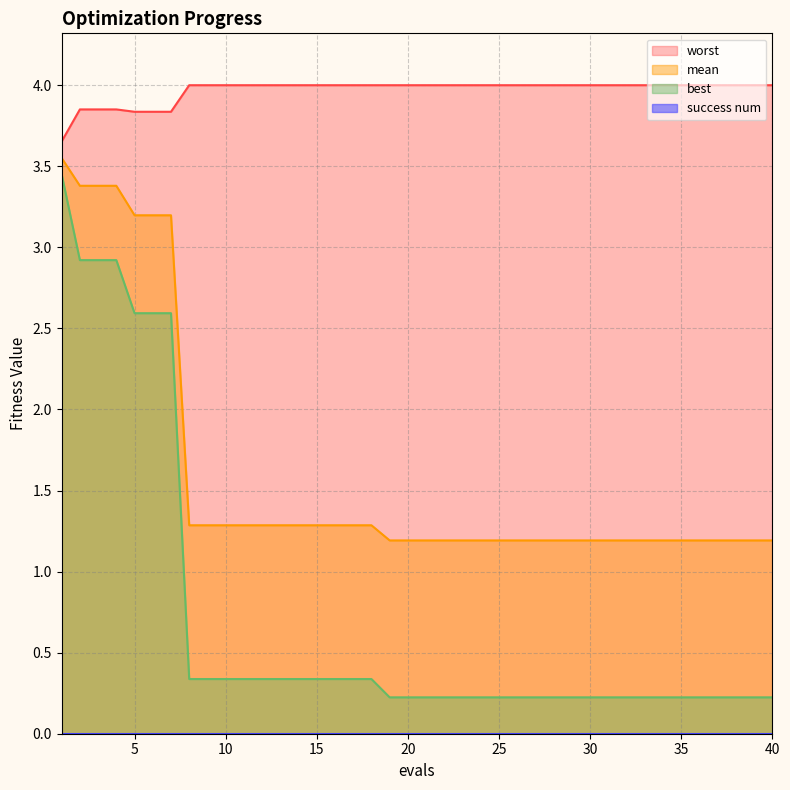

What is the sum of all mean values?

63.7